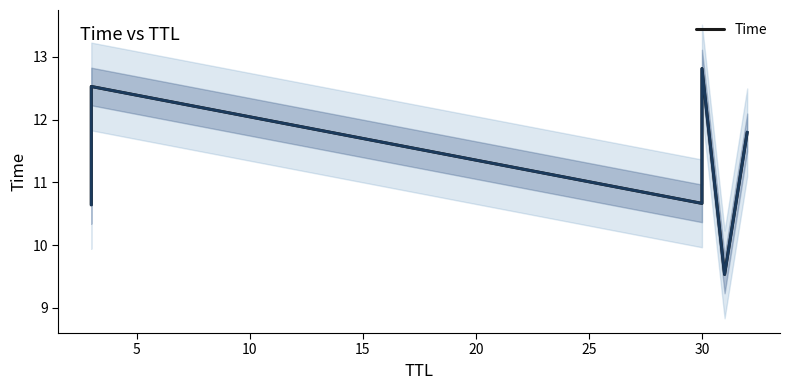

What is the greatest value displayed?

12.8